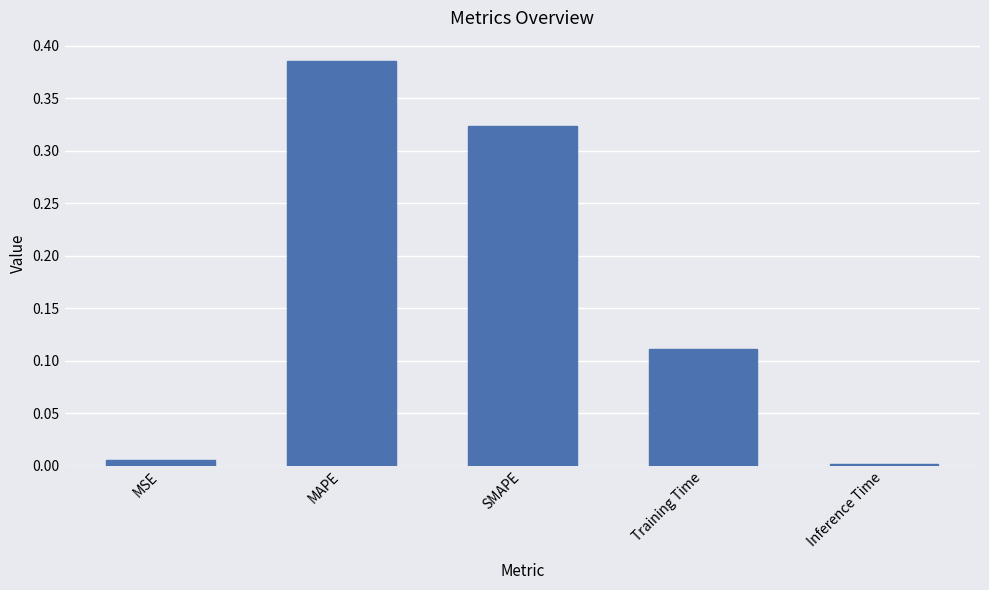

What is the sum of all values?

0.8